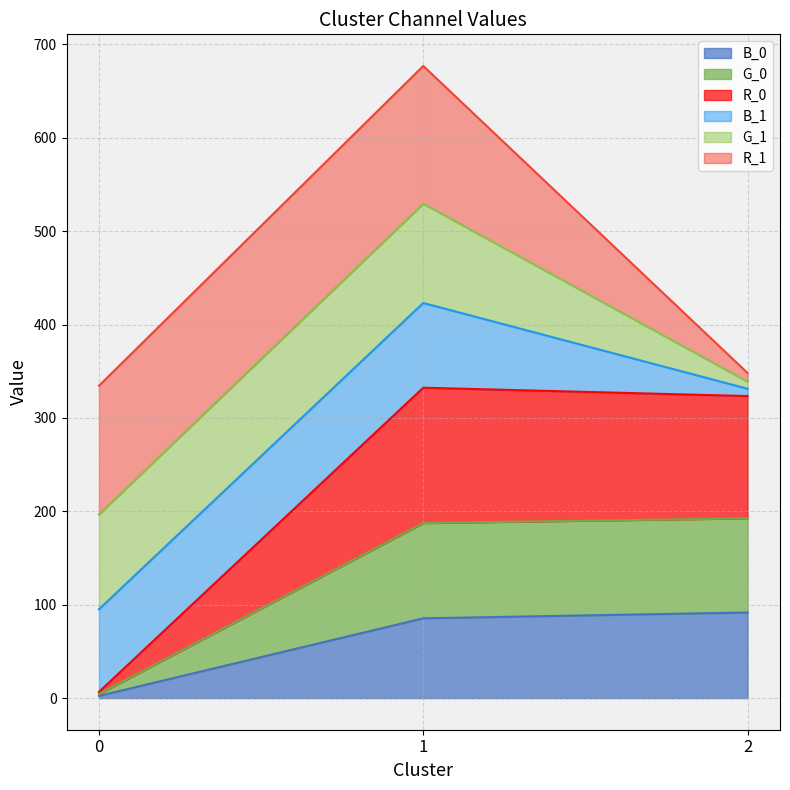

Where is B_0 nearest to the value 47?

1